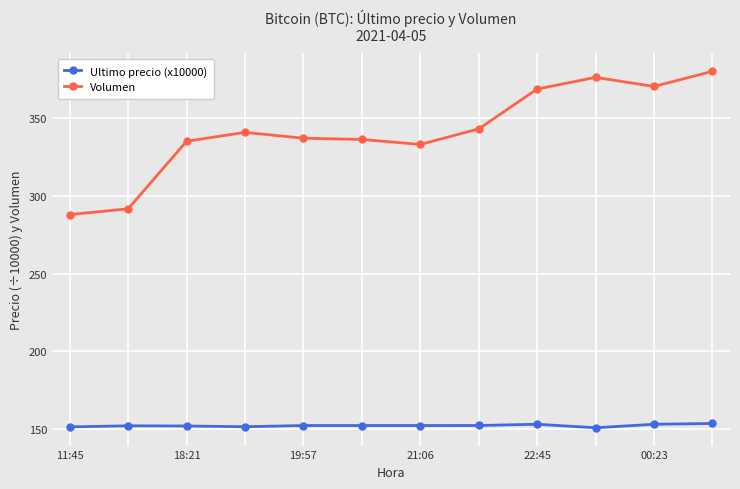

What is the maximum value shown in the chart?

380.3